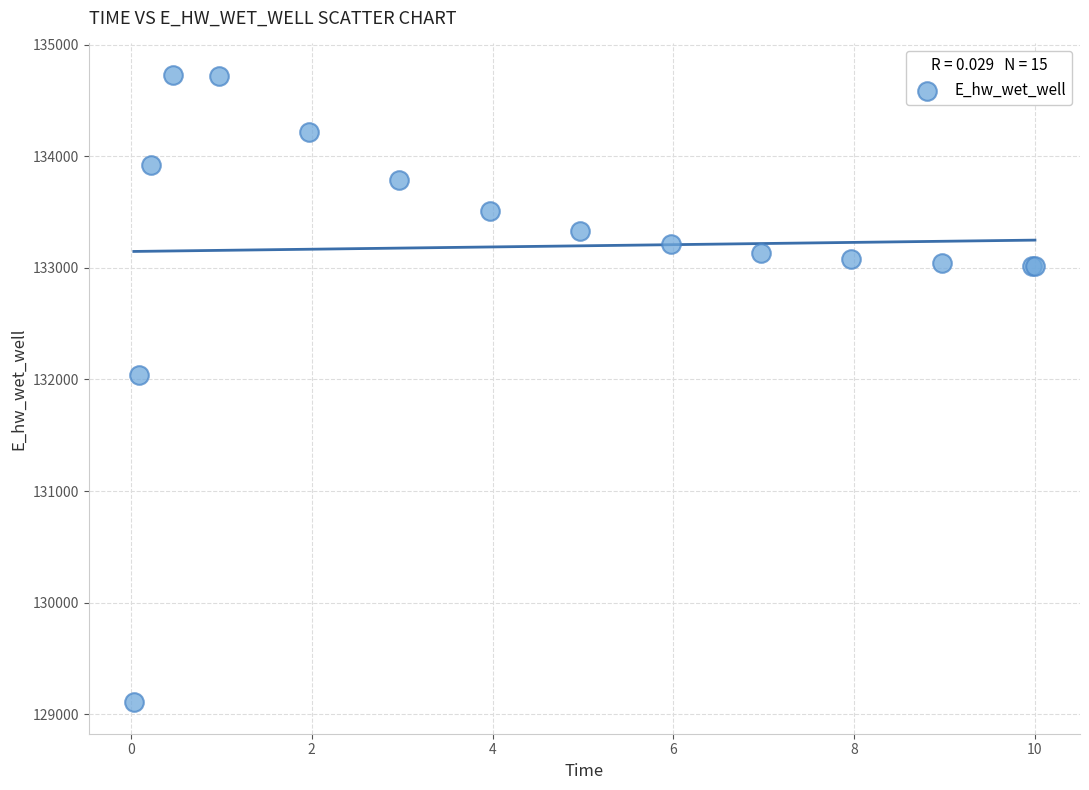

What Y value in the scatter plot is closest to 131918?

132040.8